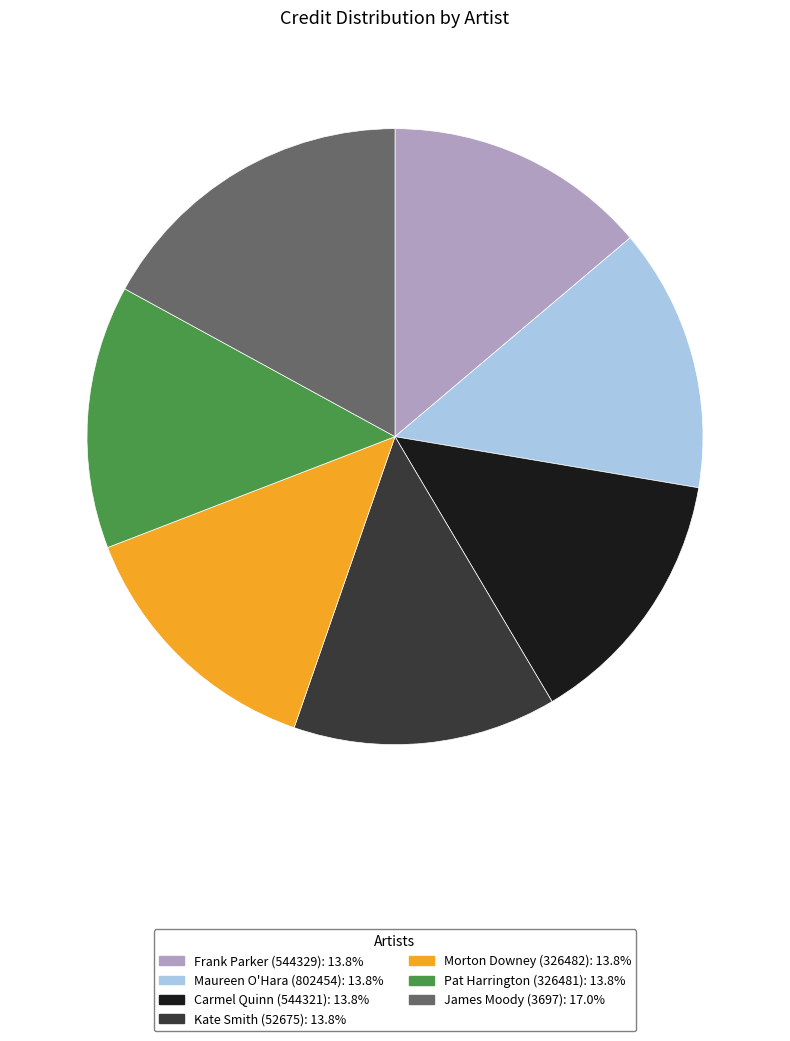

Do Pat Harrington (326481) and Frank Parker (544329) together represent more than half of the pie?

No